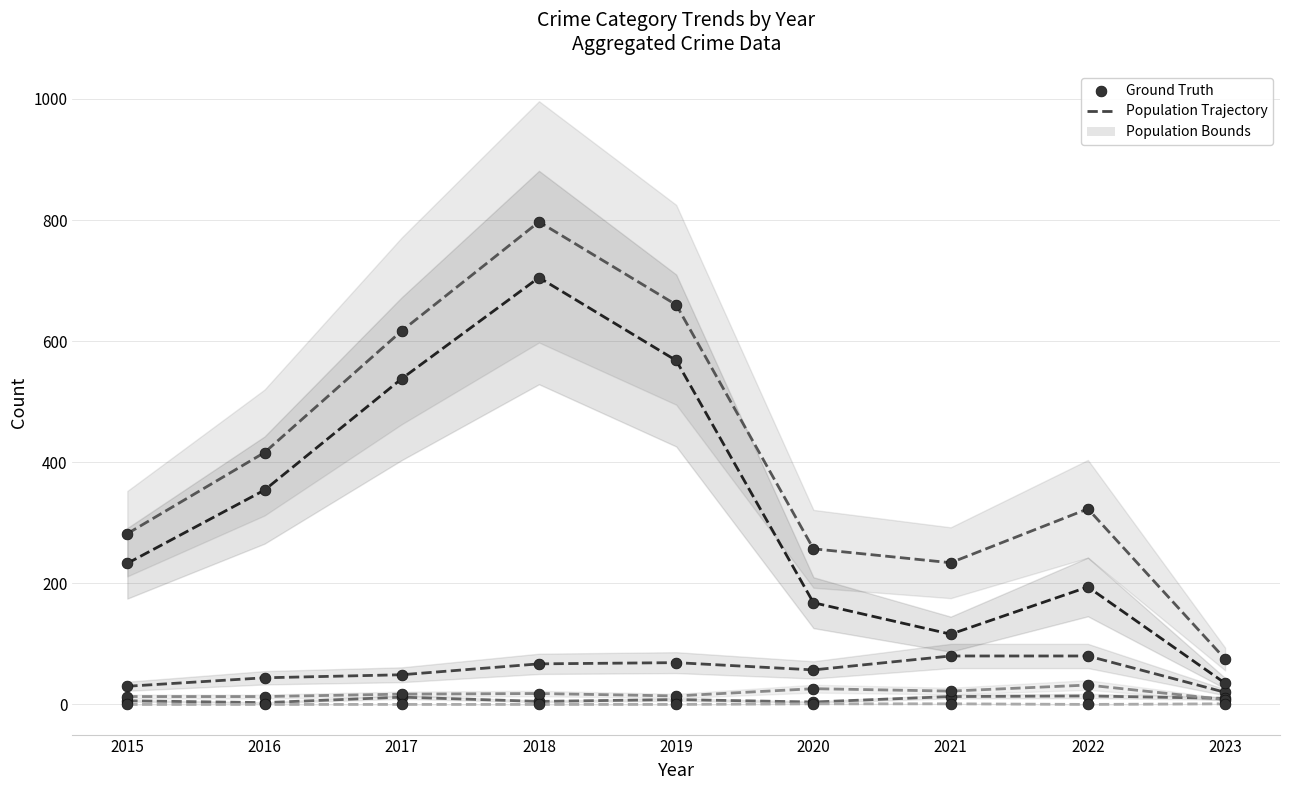

What is the total value across all series at 2022?

643